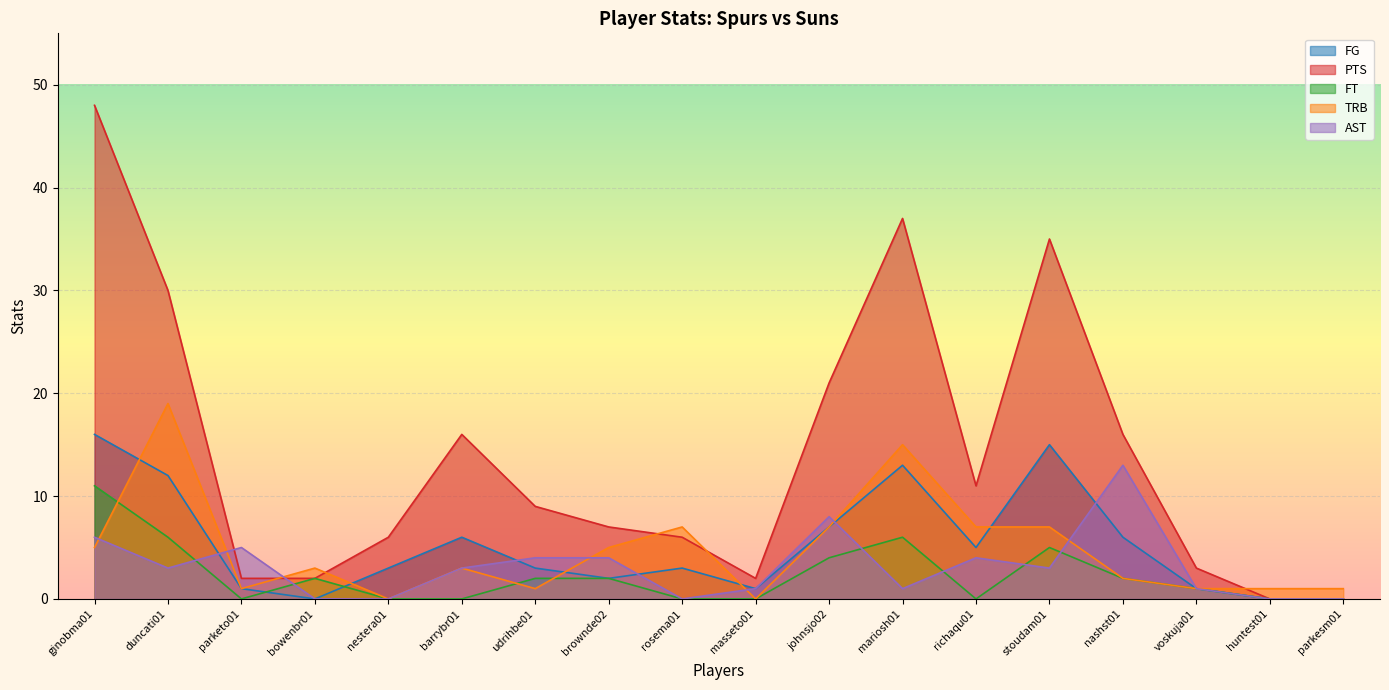

List the series in order of their peak value, highest first.

PTS, TRB, FG, AST, FT